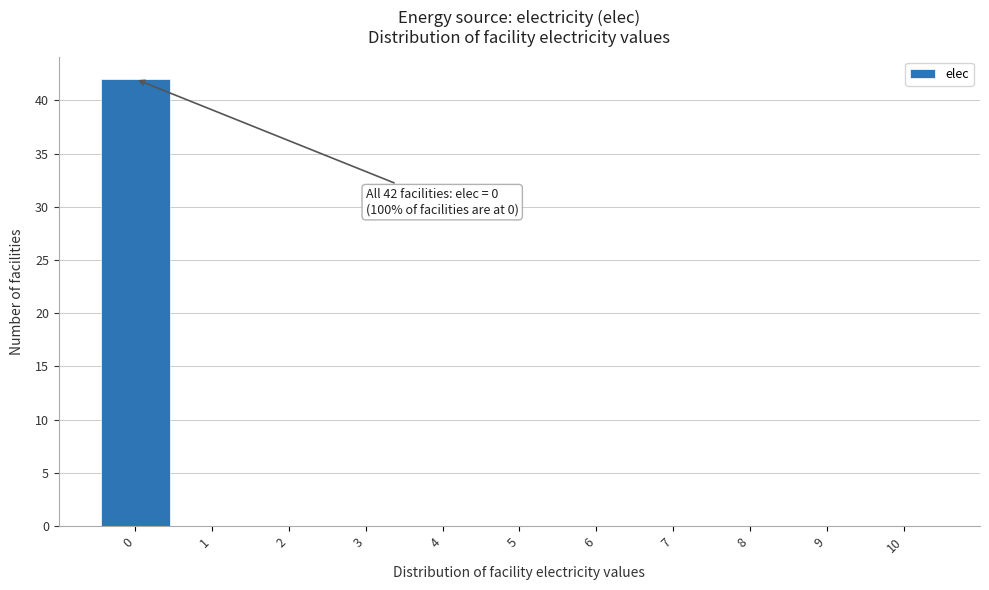

Over which range of the x-axis is the bar tallest?

-0.5 to 0.5